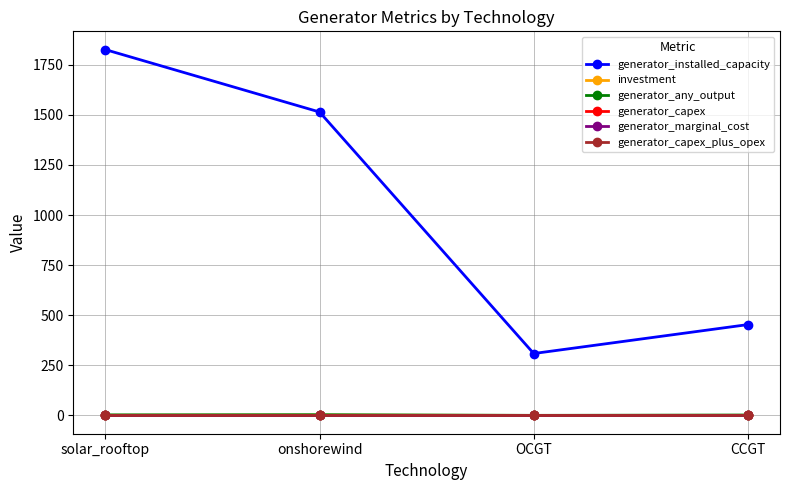

Is it true that generator_capex equals 0.0 at OCGT?

True